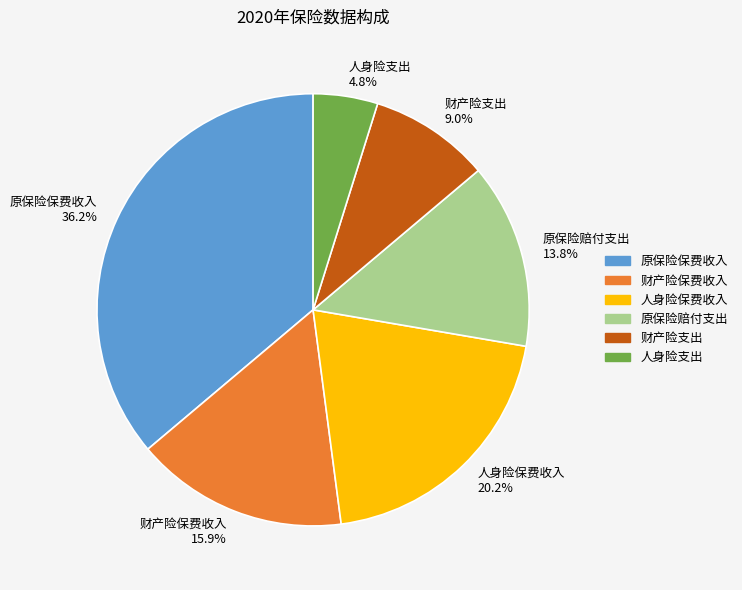

To the nearest percent, what percentage of the pie is 原保险保费收入?

36%